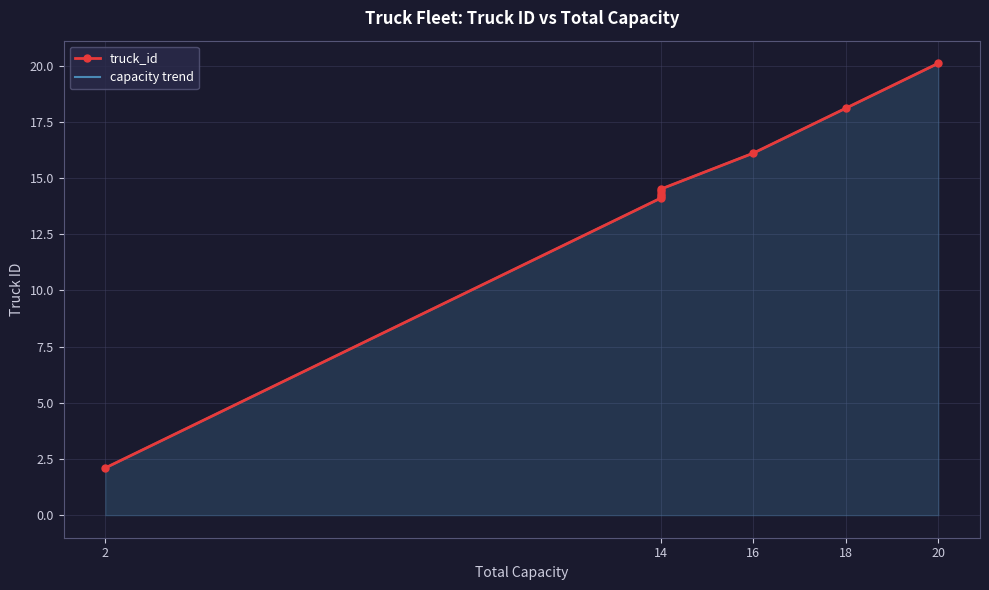

Approximately how many times larger is the value at 20 compared to 14?

1.4